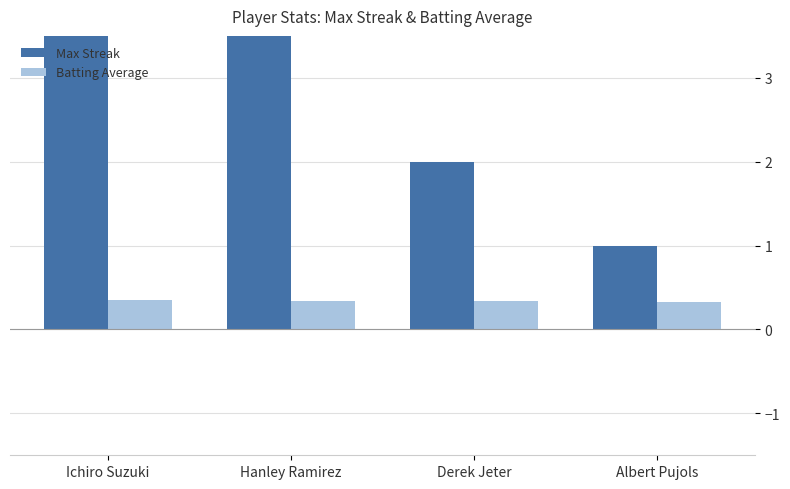

What is the total value across all series at Albert Pujols?

1.3